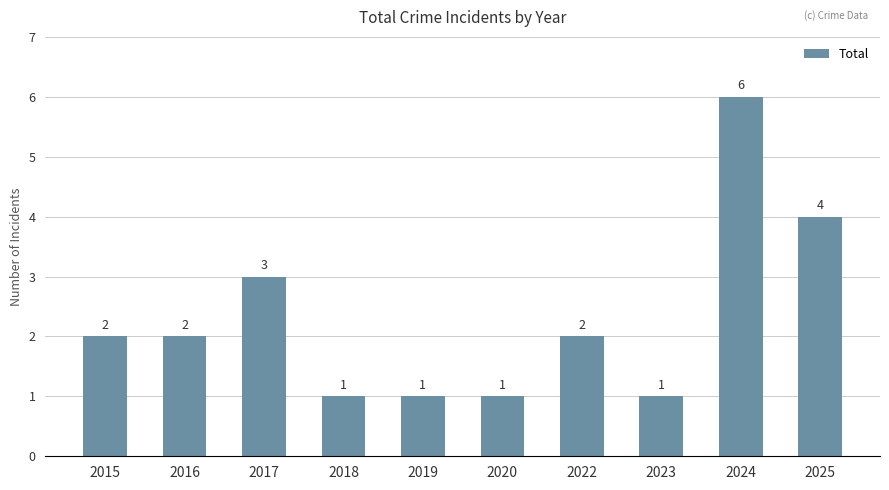

What is the ratio of the value at 2016 to the value at 2020?

2.0